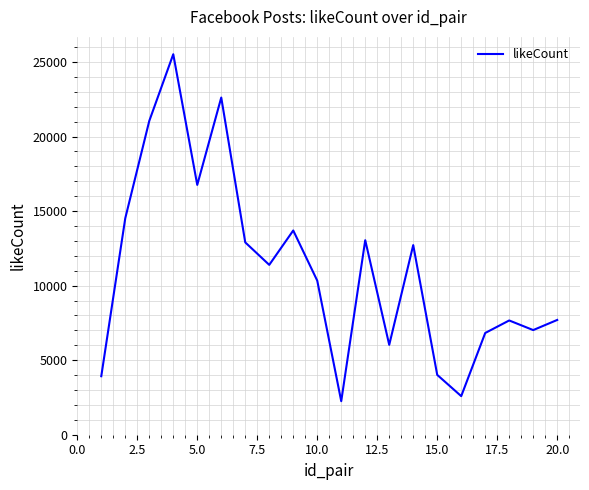

What is the minimum value shown in the chart?

2248